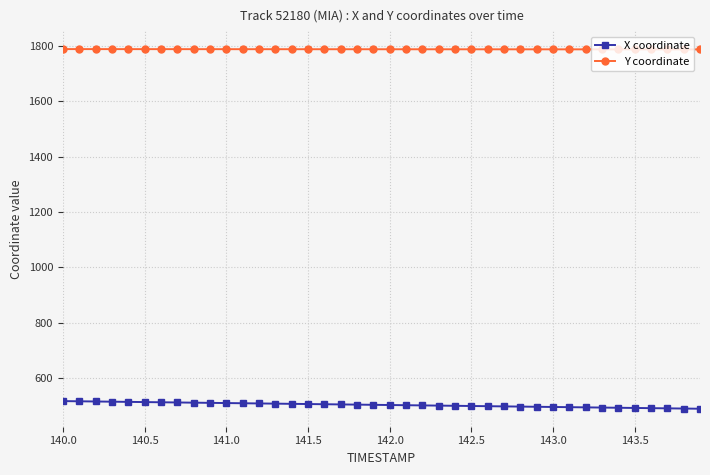

What is the average value of the Y coordinate series?

1788.7